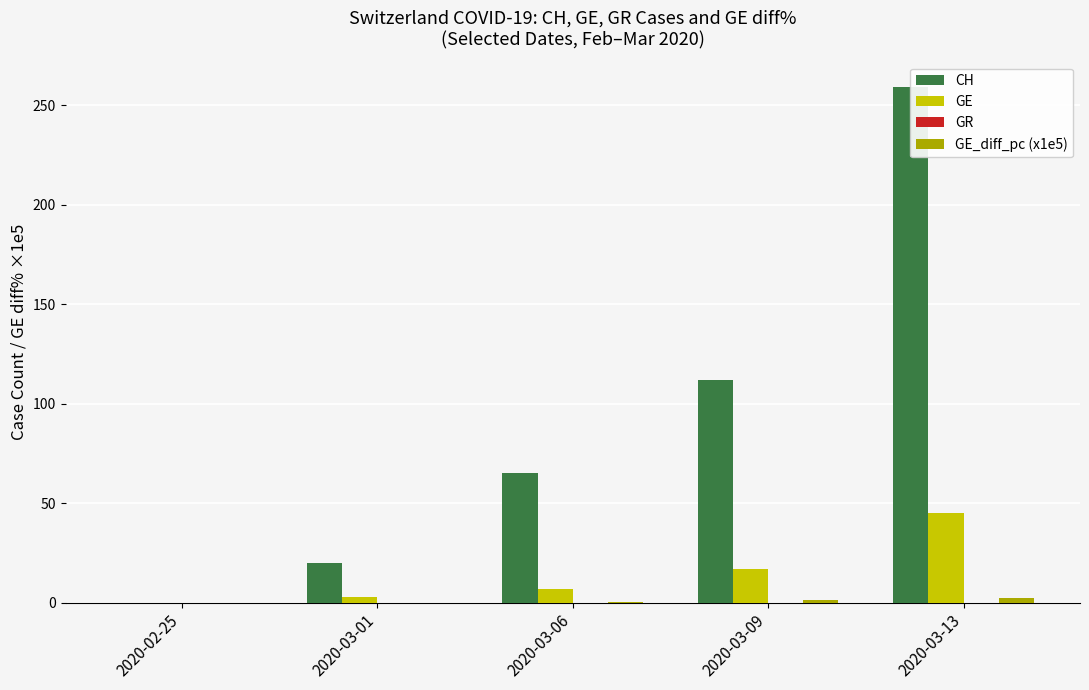

At which label does GE_diff_pc (x1e5) reach its minimum?

2020-02-25